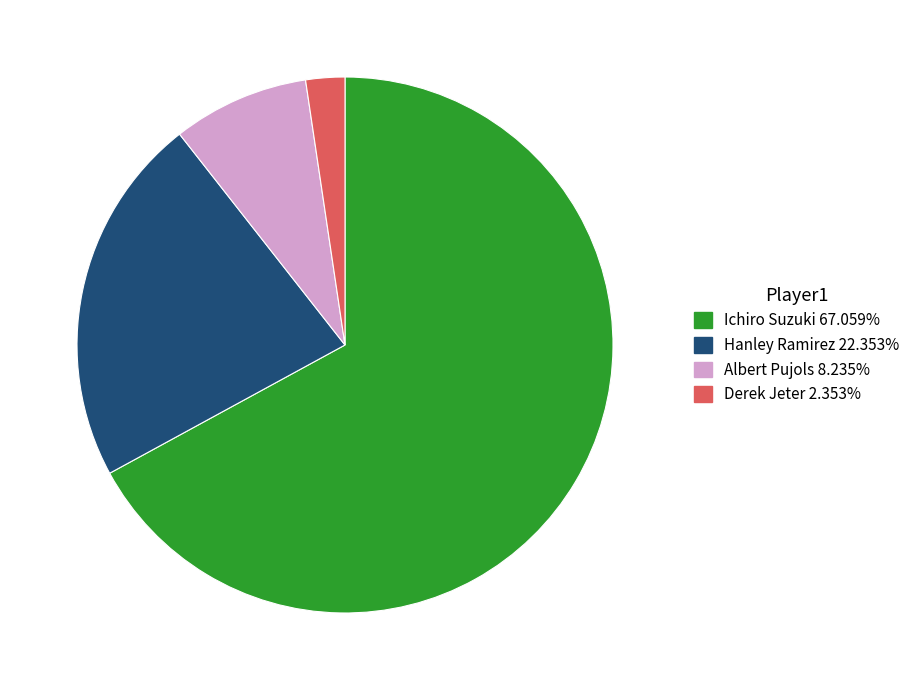

Is the sum of Ichiro Suzuki and Albert Pujols greater than half?

Yes